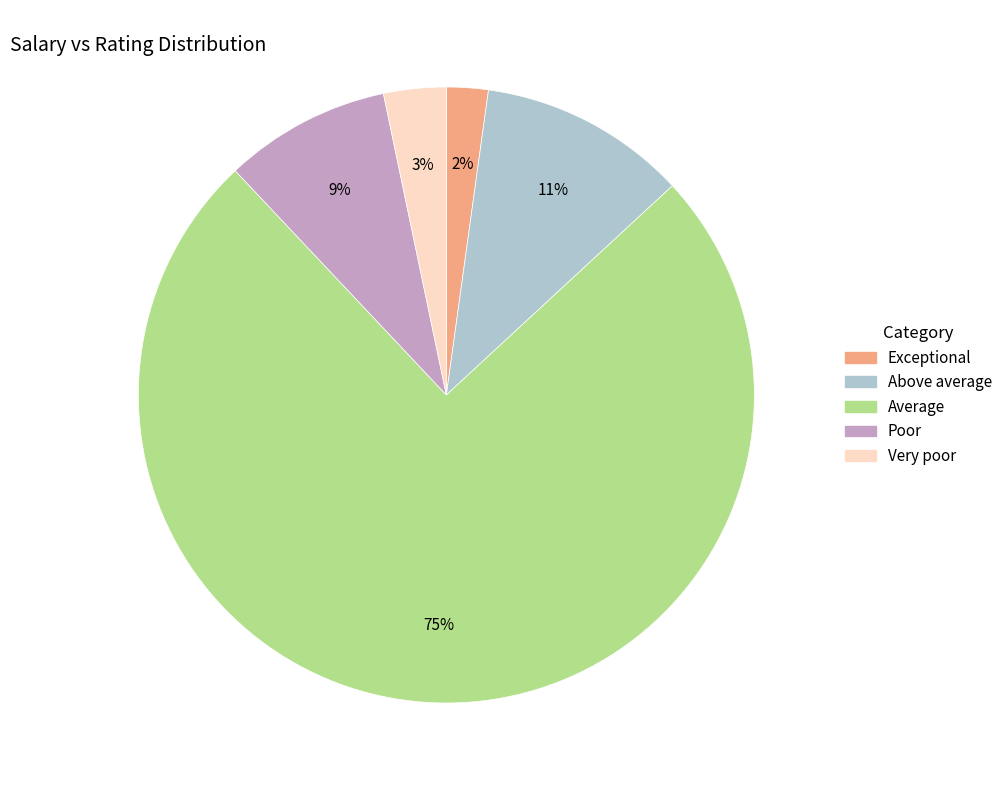

Is the sum of Very poor and Exceptional greater than half?

No